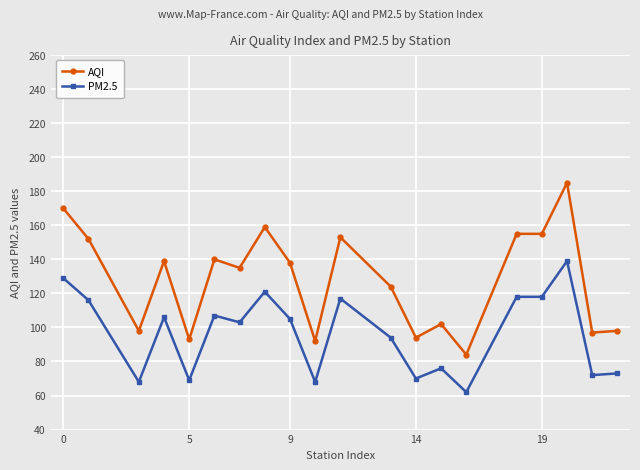

What is the sum of all PM2.5 values?

1931